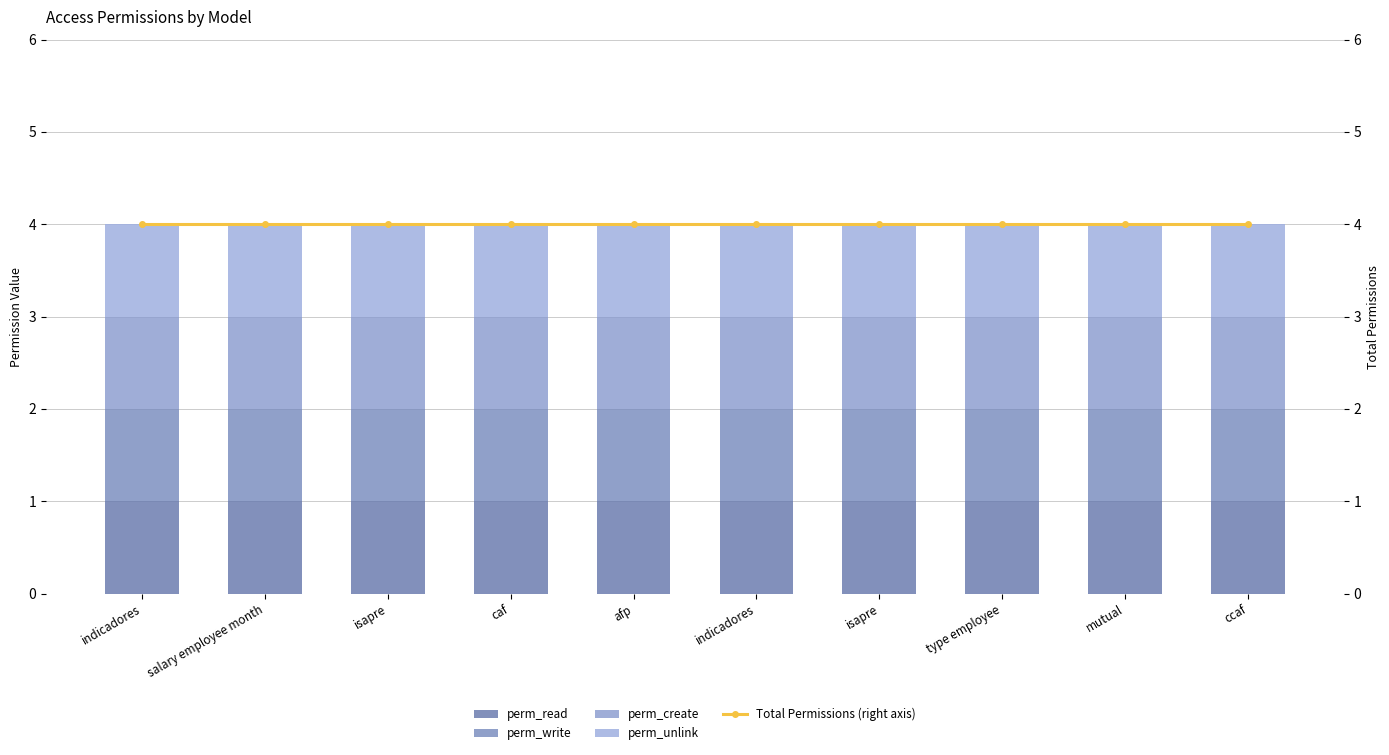

Is it true that perm_write equals 1 at isapre?

False